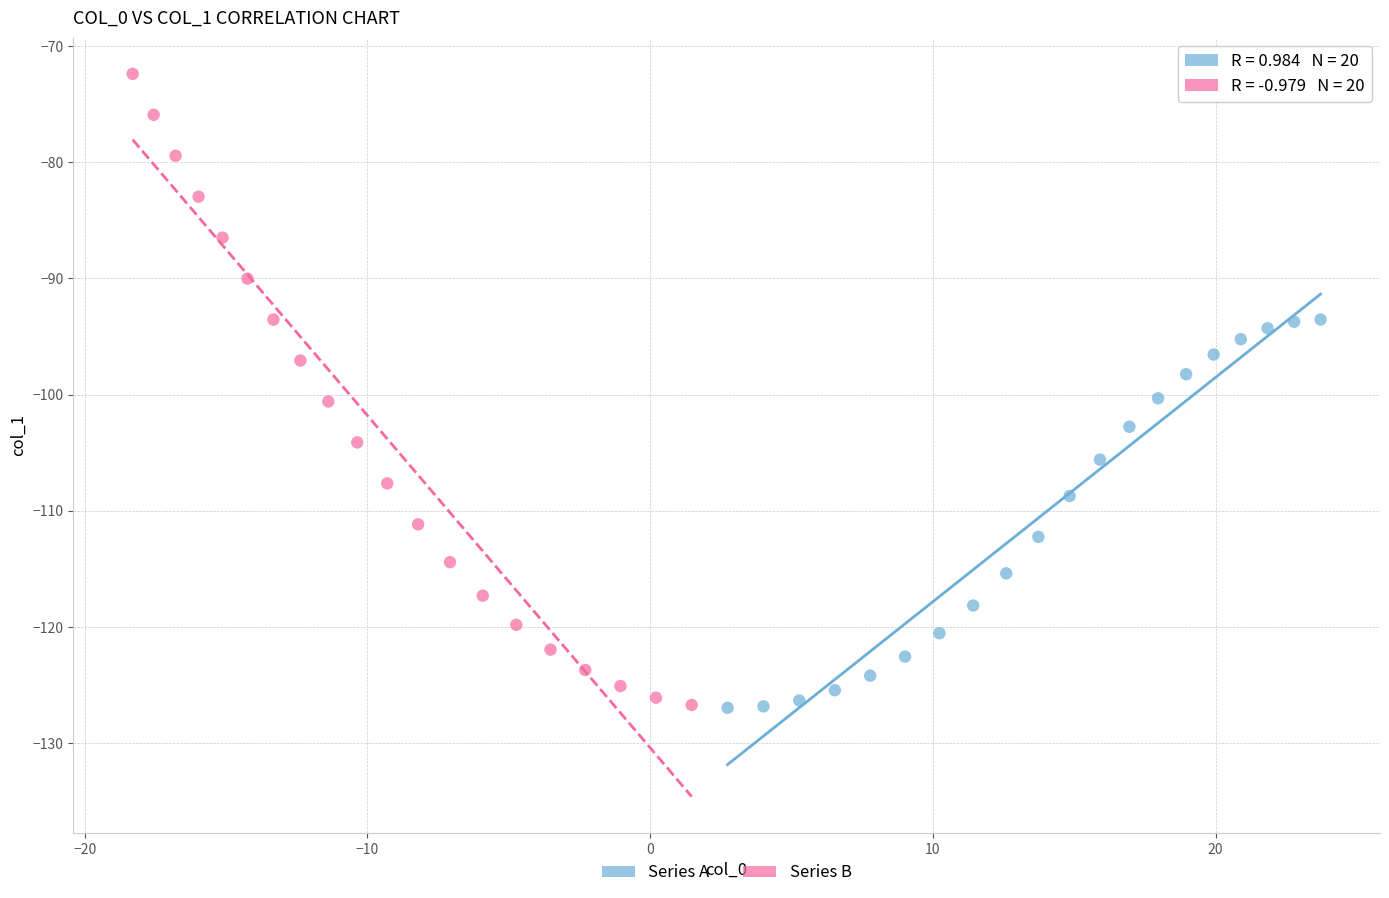

Which series reaches the maximum Y coordinate?

Series B